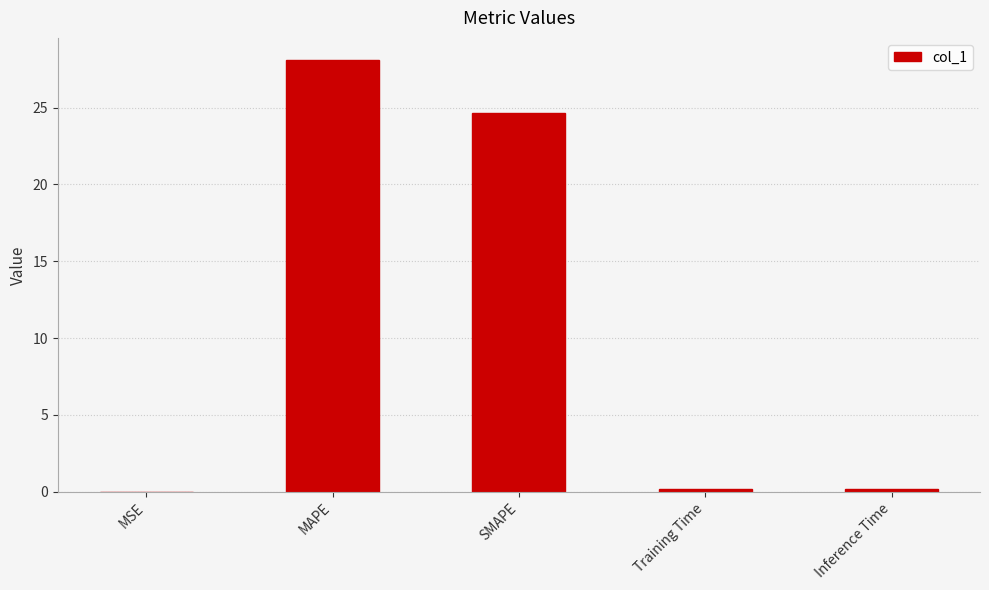

Is it true that the value at MAPE is 28.1?

True